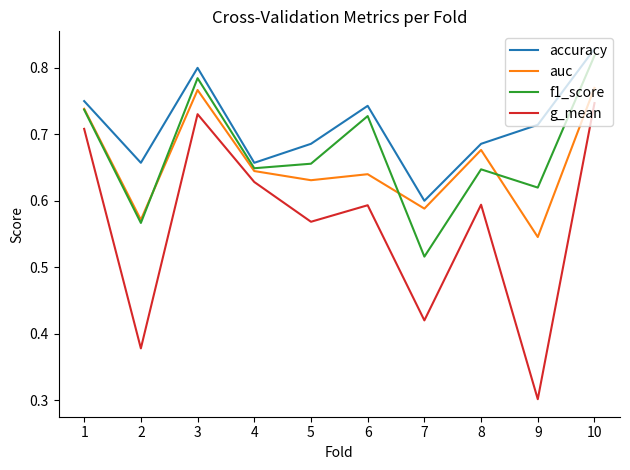

True or false: accuracy and auc cross at least once.

False